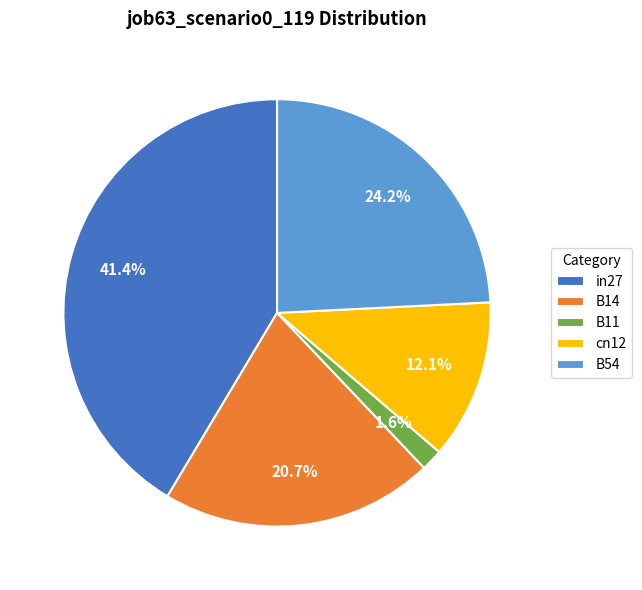

True or false: cn12 accounts for 12% of the total.

True